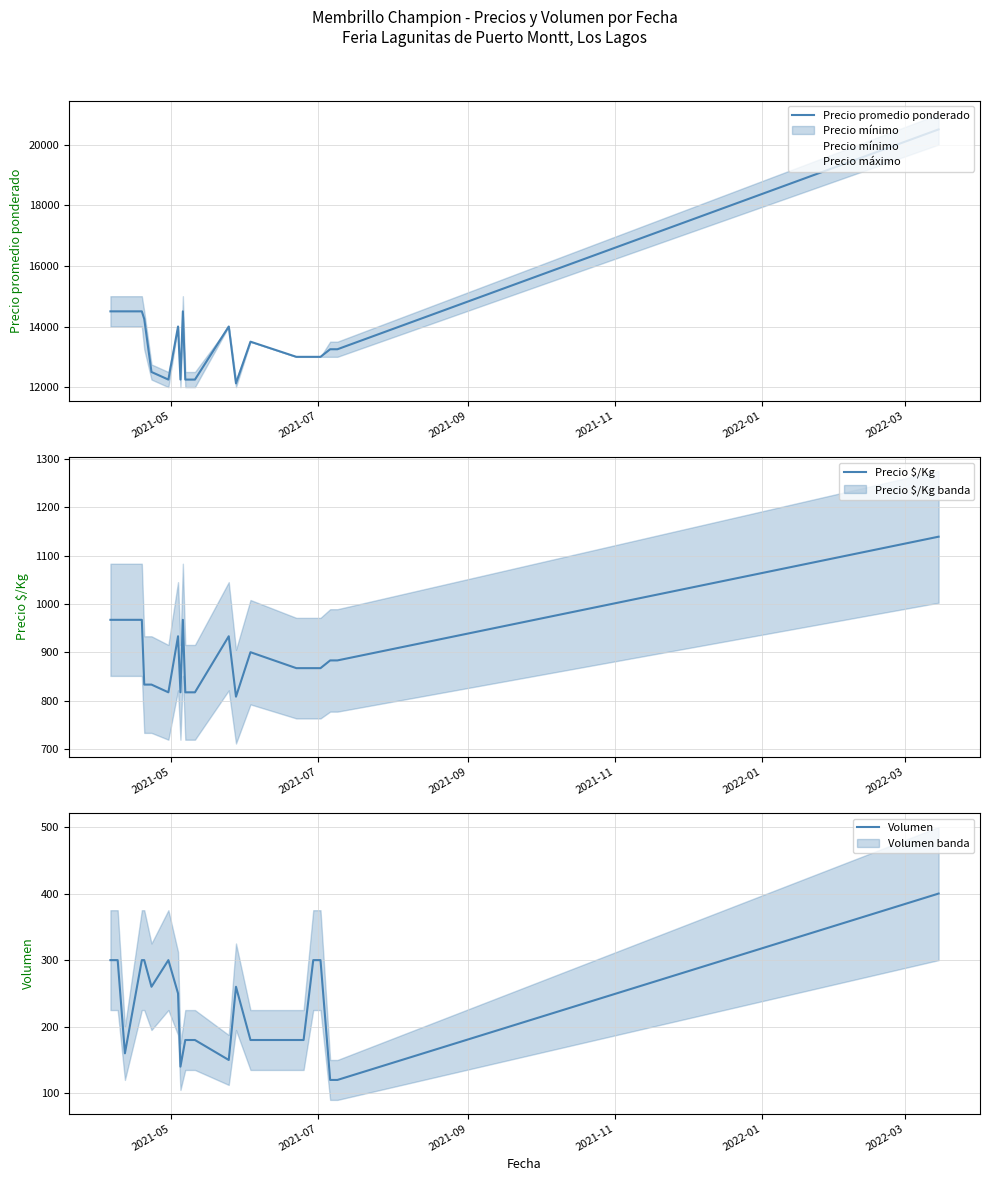

True or false: Precio promedio ponderado has more than 0 points higher than both neighbors.

True